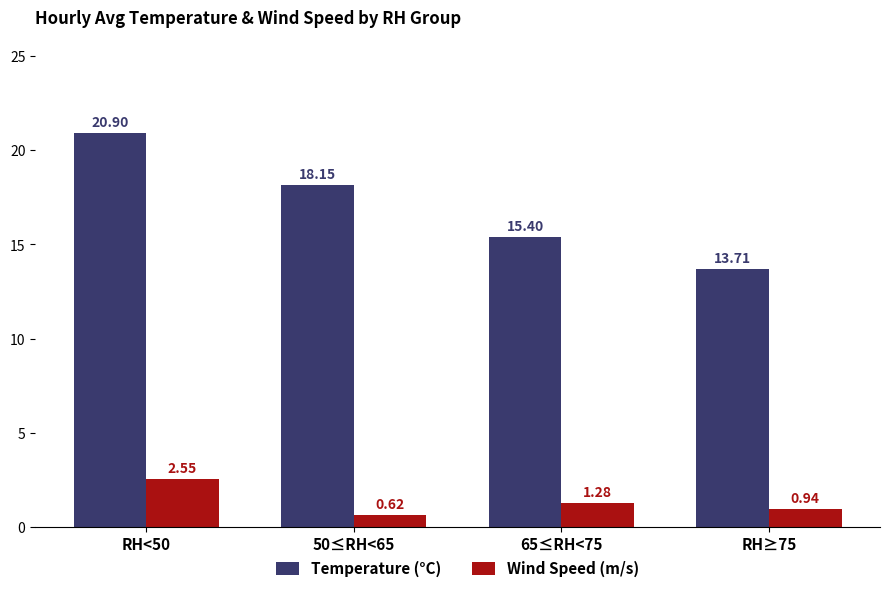

How many data points does each series have?

4